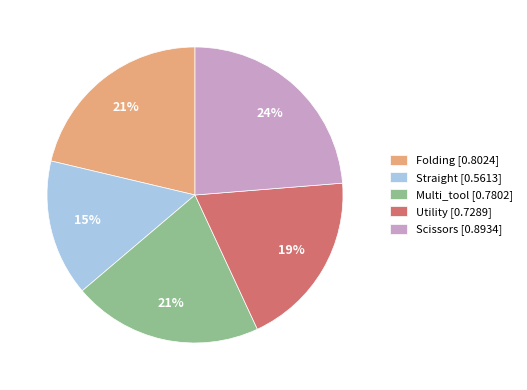

What percentage is the Utility slice, to the nearest percent?

19%